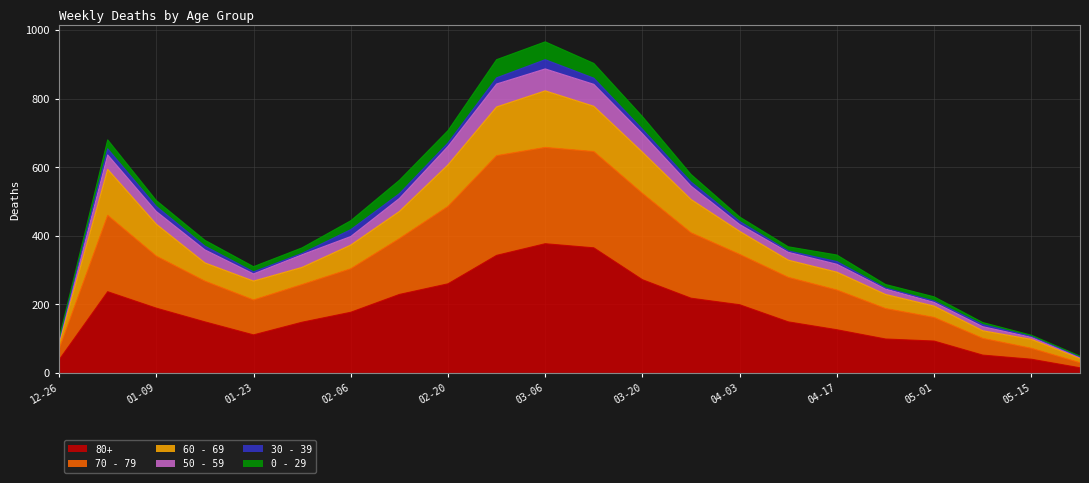

How many data points in 80+ are above 177?

10